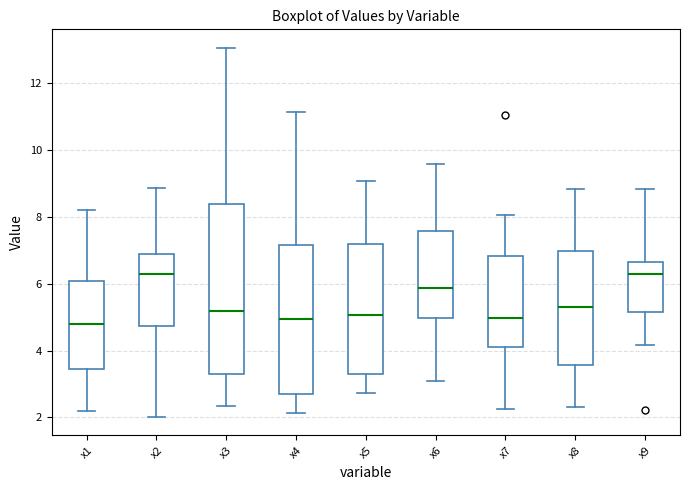

Reading left to right, read every box against the y-axis: the position of its median line, the range the box covers, and the ends of its whiskers. The values are not printed on the chart, so give them approximately, as read against the axis.

x1: median 4.8, box 3.4 to 6.0, whiskers 2.2 to 8.2
x2: median 6.2, box 4.8 to 6.8, whiskers 2.0 to 8.8
x3: median 5.2, box 3.4 to 8.4, whiskers 2.4 to 13.0
x4: median 5.0, box 2.8 to 7.2, whiskers 2.2 to 11.2
x5: median 5.0, box 3.4 to 7.2, whiskers 2.8 to 9.0
x6: median 5.8, box 5.0 to 7.6, whiskers 3.0 to 9.6
x7: median 5.0, box 4.2 to 6.8, whiskers 2.2 to 8.0
x8: median 5.4, box 3.6 to 7.0, whiskers 2.4 to 8.8
x9: median 6.2, box 5.2 to 6.6, whiskers 4.2 to 8.8